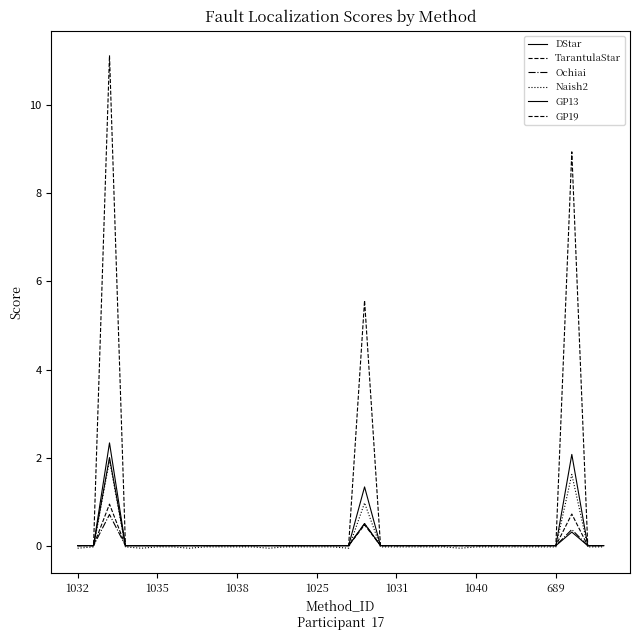

Does the chart have visible grid lines?

No